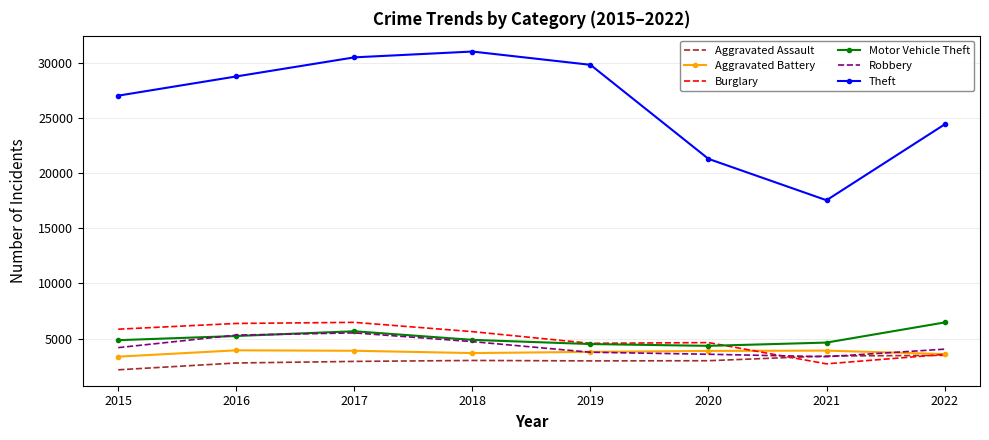

Between which two adjacent categories do Aggravated Assault and Robbery first intersect?

2020 and 2021